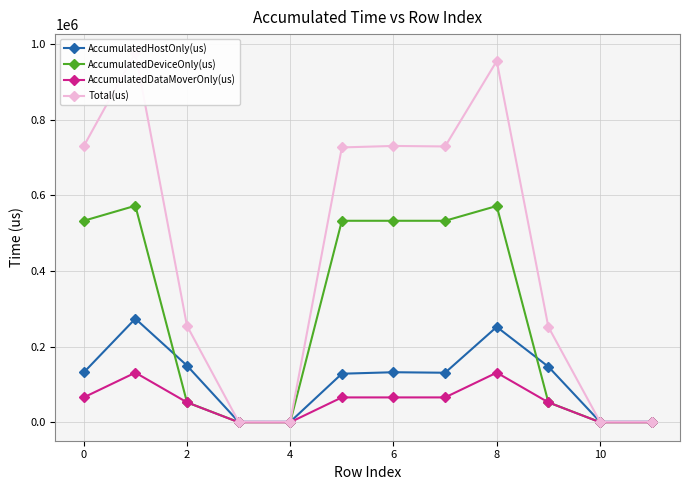

What is the greatest value displayed?

978002.0